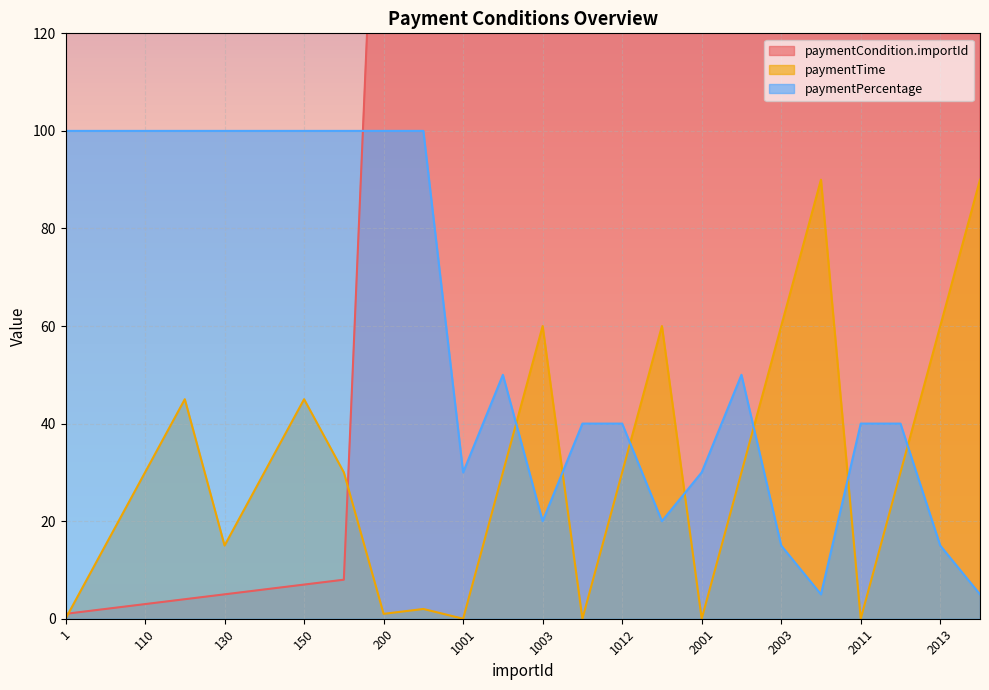

How many data points in paymentCondition.importId are above 1000?

11